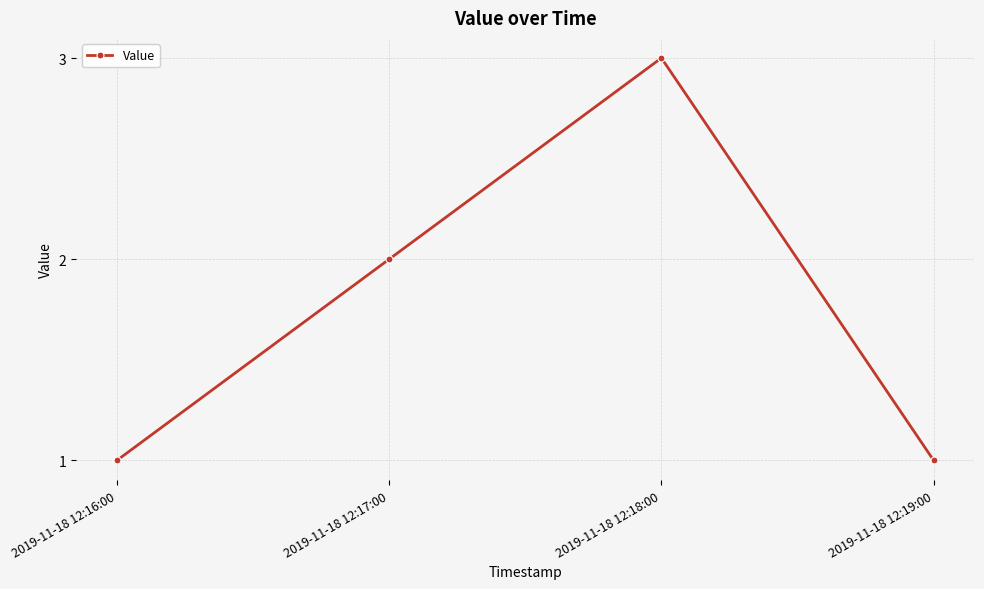

Reading right to left, what are all the values shown in this chart?

2019-11-18 12:19:00=1	2019-11-18 12:18:00=3	2019-11-18 12:17:00=2	2019-11-18 12:16:00=1